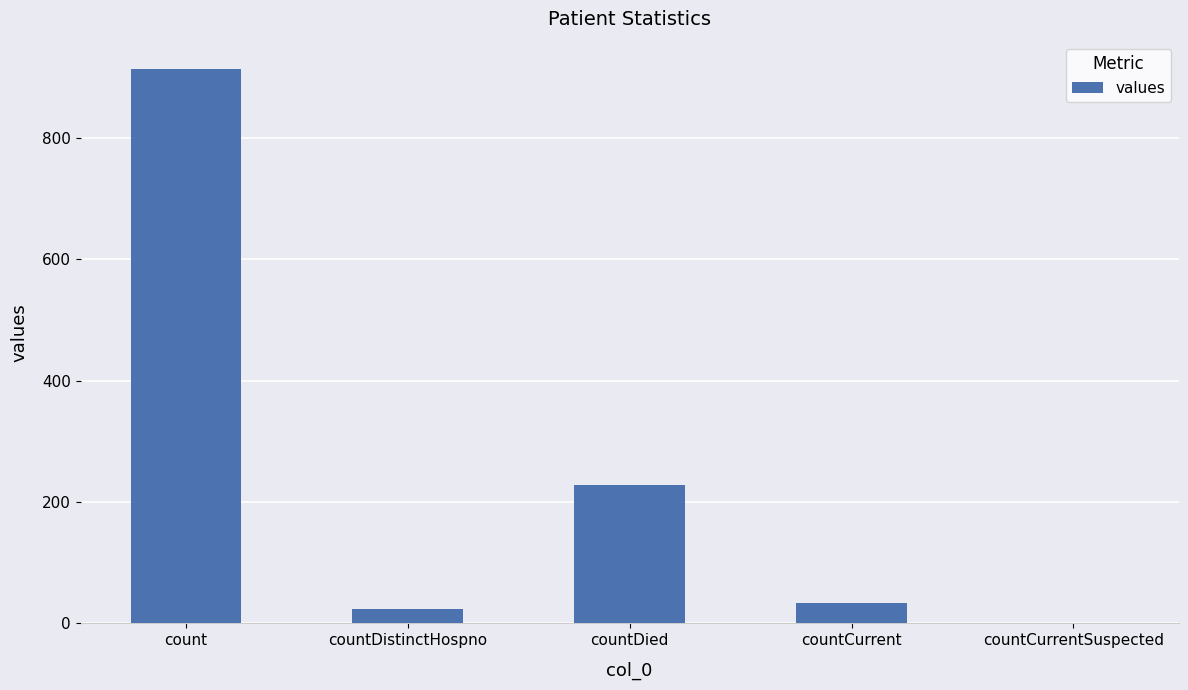

What is the maximum value shown in the chart?

913